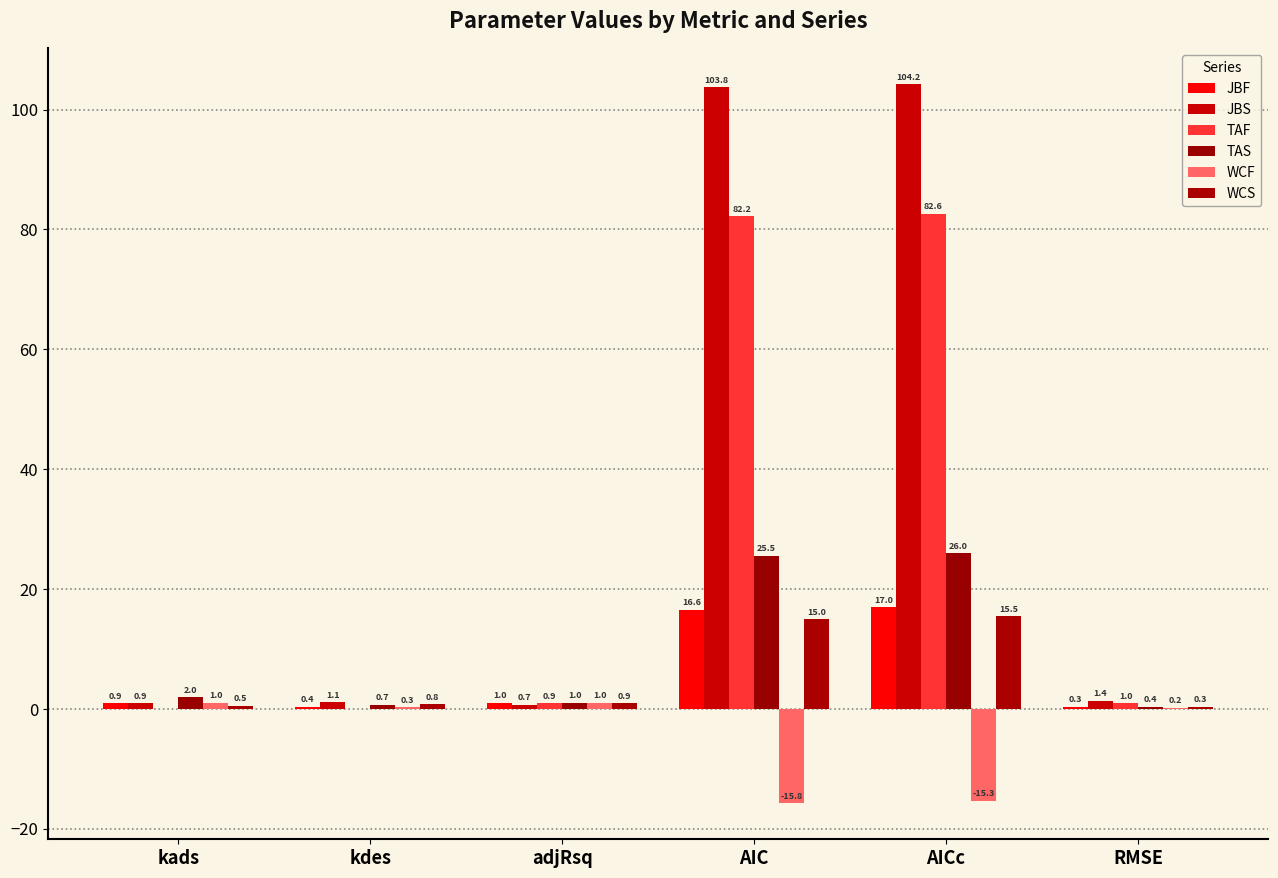

Does the chart contain stacked bars?

No